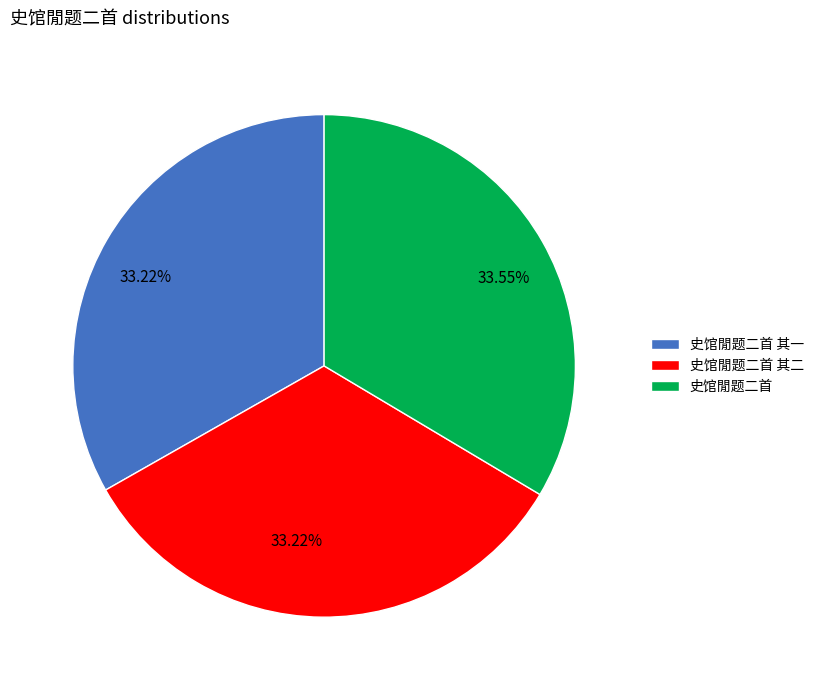

What is the ratio of the value at 史馆閒题二首 其二 to the value at 史馆閒题二首?

1.0